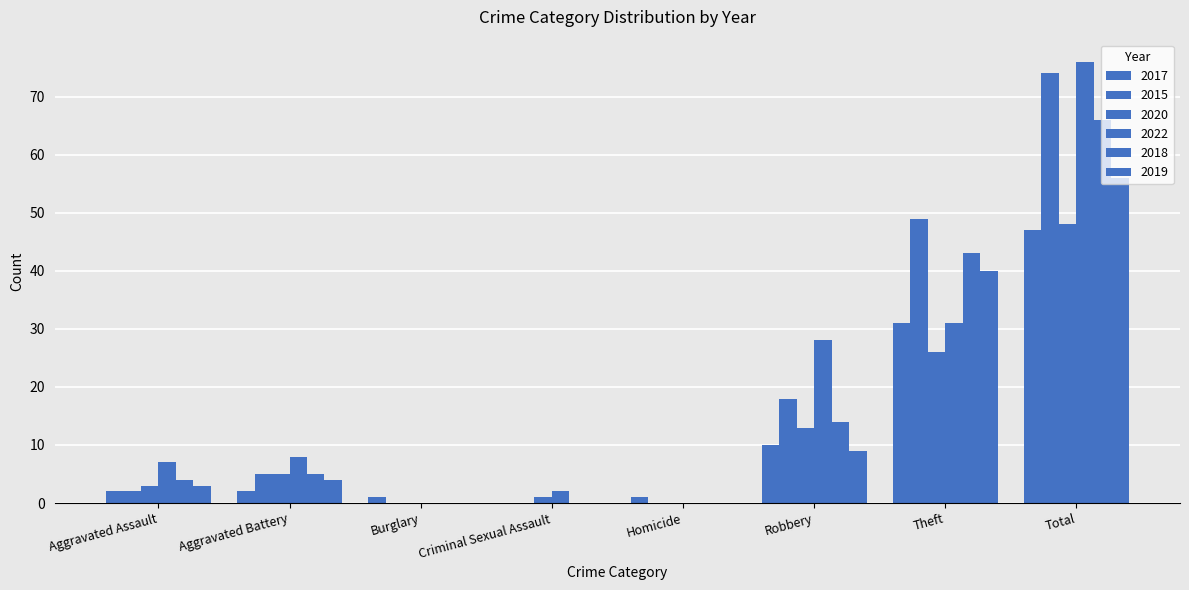

What is the maximum value for 2019?

56